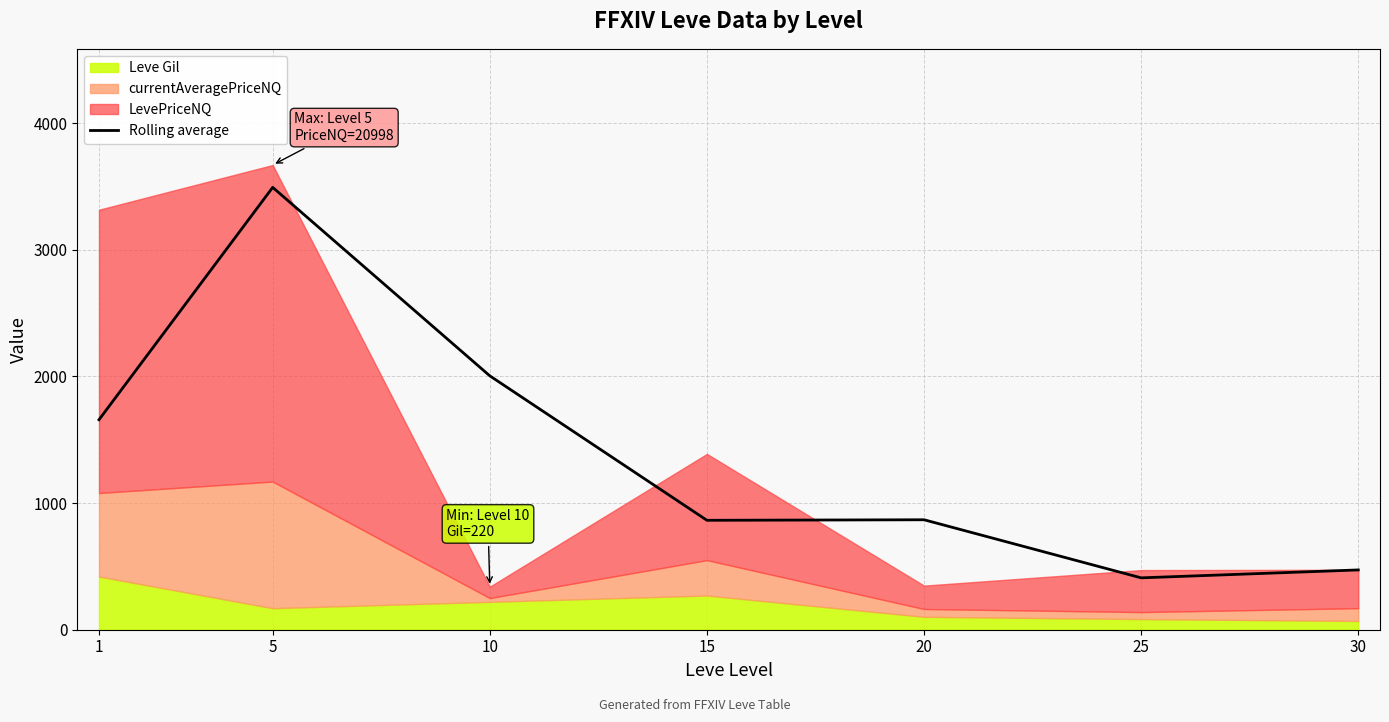

At which label is the value closest to 1951?

10